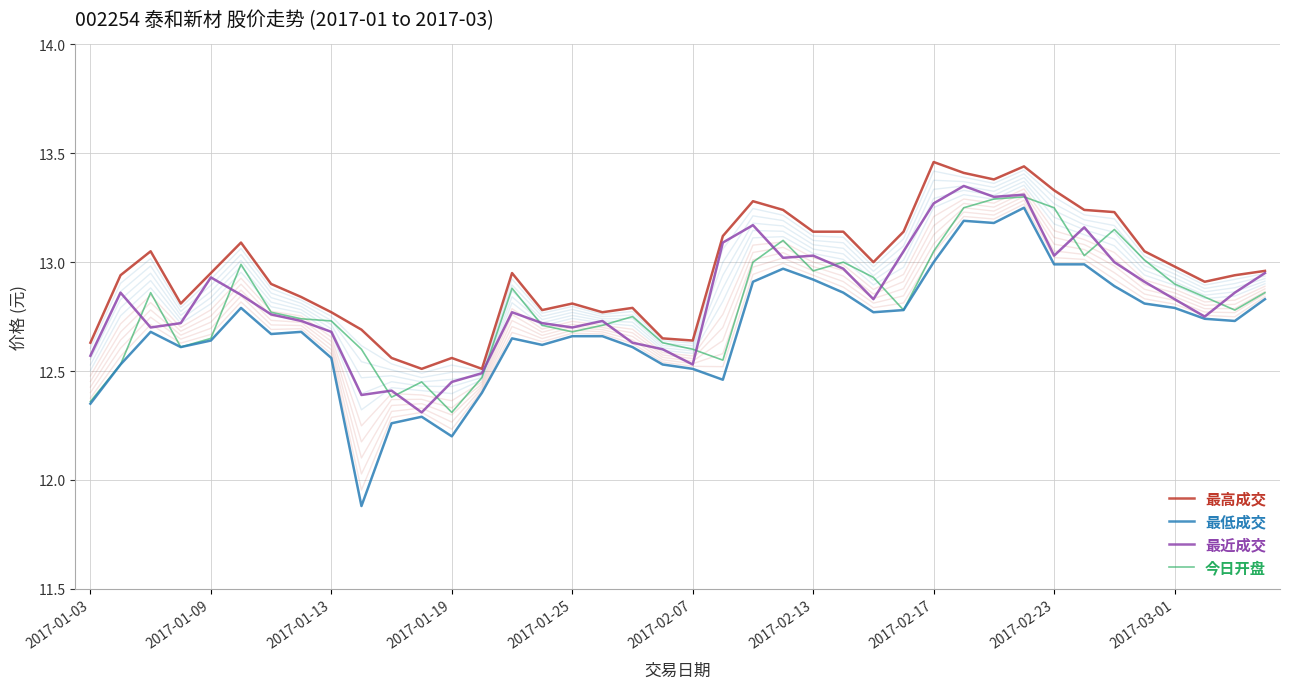

Read the 最近成交 value at 39.

12.9